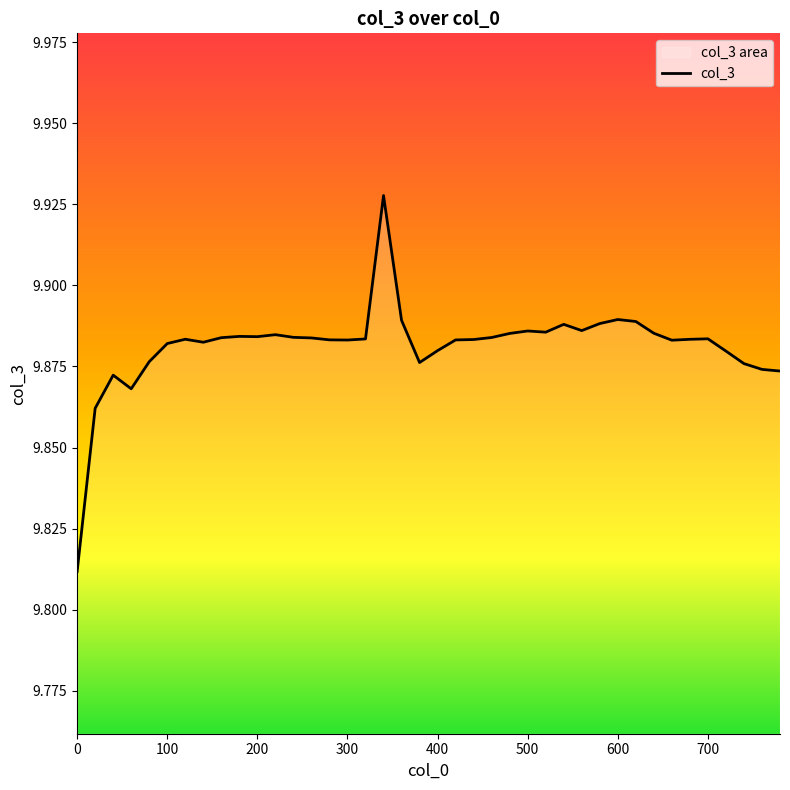

Reading left to right, what are all the values shown in this chart?

9.8	9.9	9.9	9.9	9.9	9.9	9.9	9.9	9.9	9.9	9.9	9.9	9.9	9.9	9.9	9.9	9.9	9.9	9.9	9.9	9.9	9.9	9.9	9.9	9.9	9.9	9.9	9.9	9.9	9.9	9.9	9.9	9.9	9.9	9.9	9.9	9.9	9.9	9.9	9.9